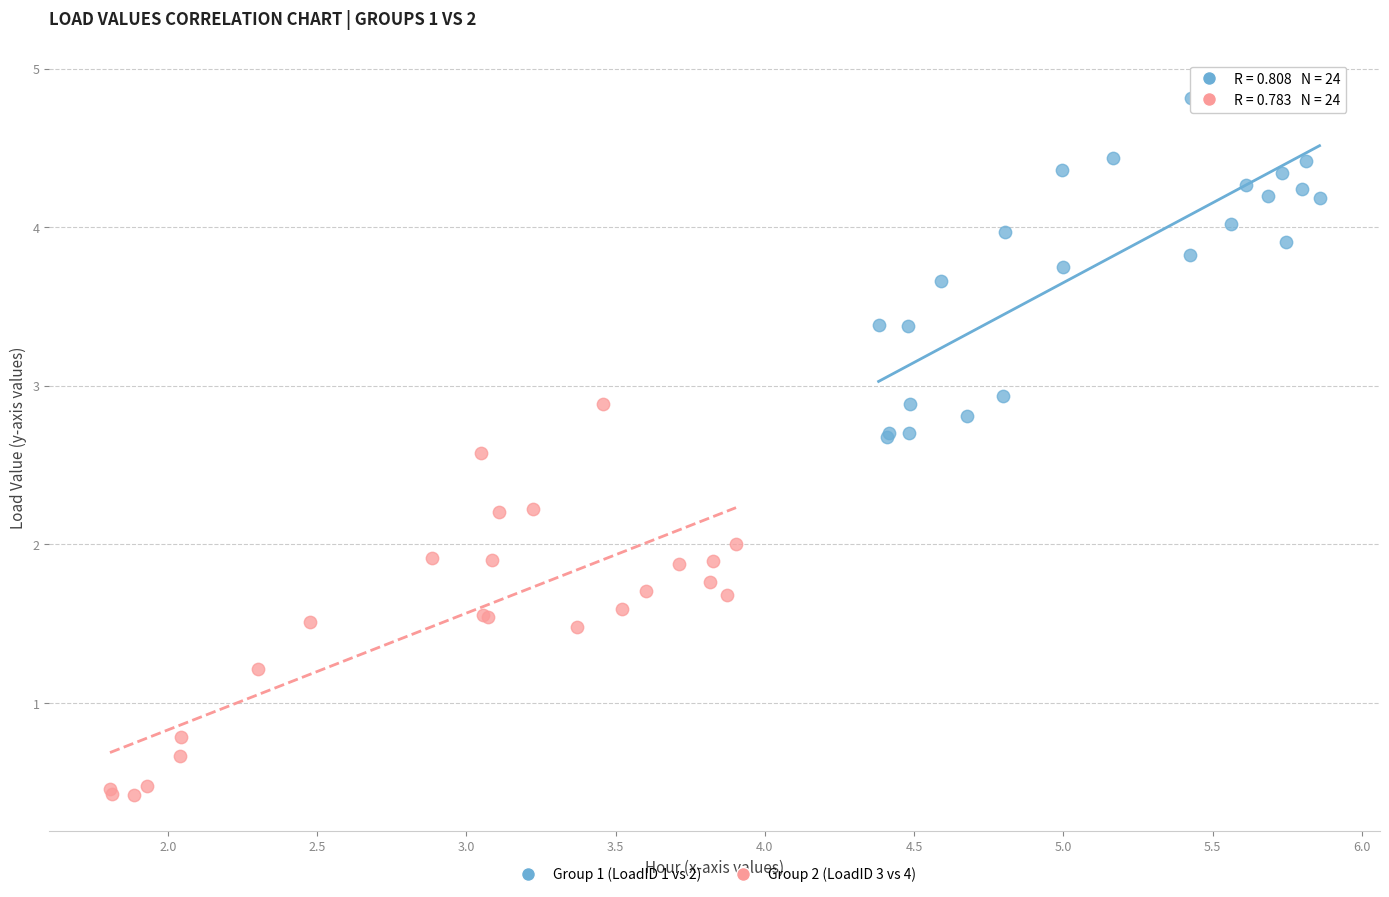

Which series reaches the maximum Y coordinate?

Group 1 (LoadID 1 vs 2)